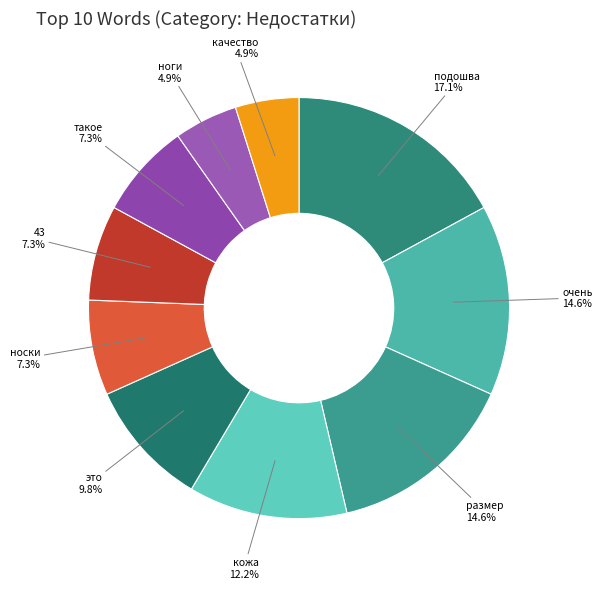

Which has a higher value, подошва or 43?

подошва